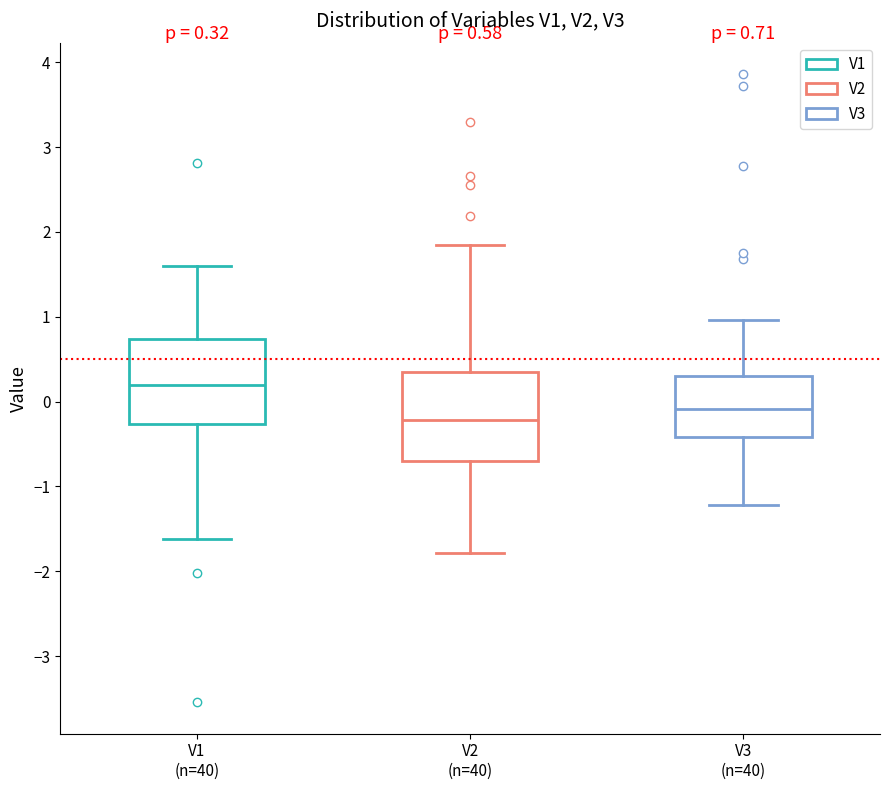

Which box's median line is the lowest?

V2 (n=40)